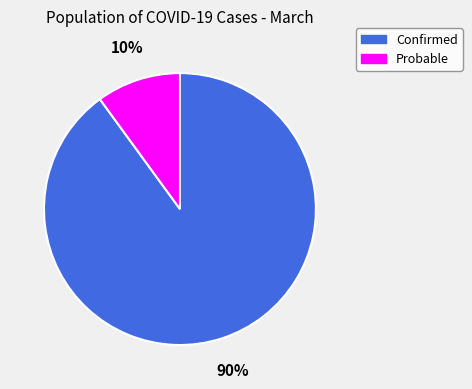

What is the smallest slice in the pie chart?

Probable